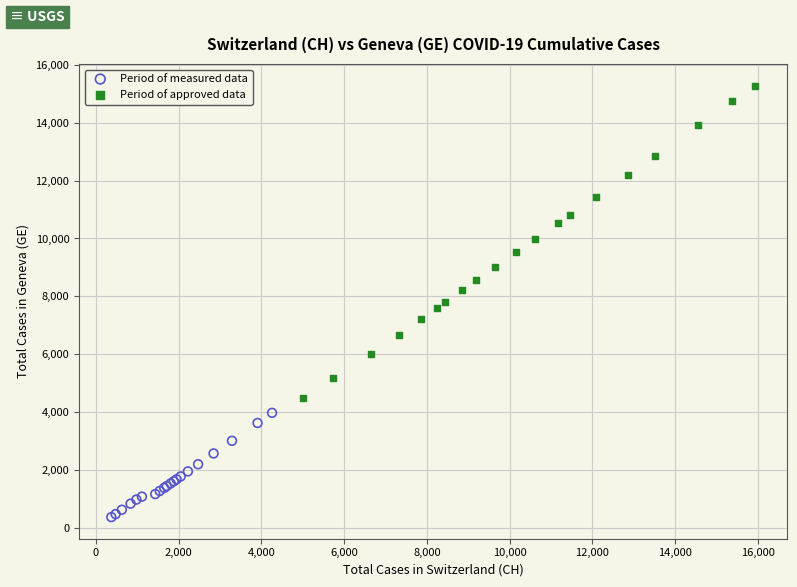

Which series has the largest Y range (max minus min)?

Period of approved data